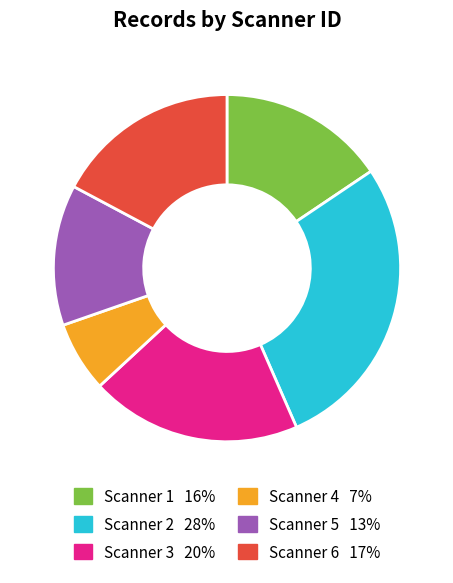

Combined, do Scanner 5 and Scanner 4 account for over 50%?

No